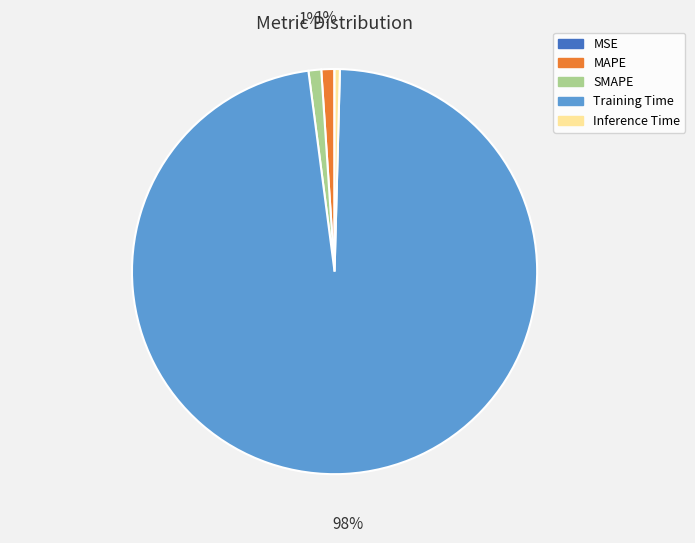

Which slice is the largest?

Training Time